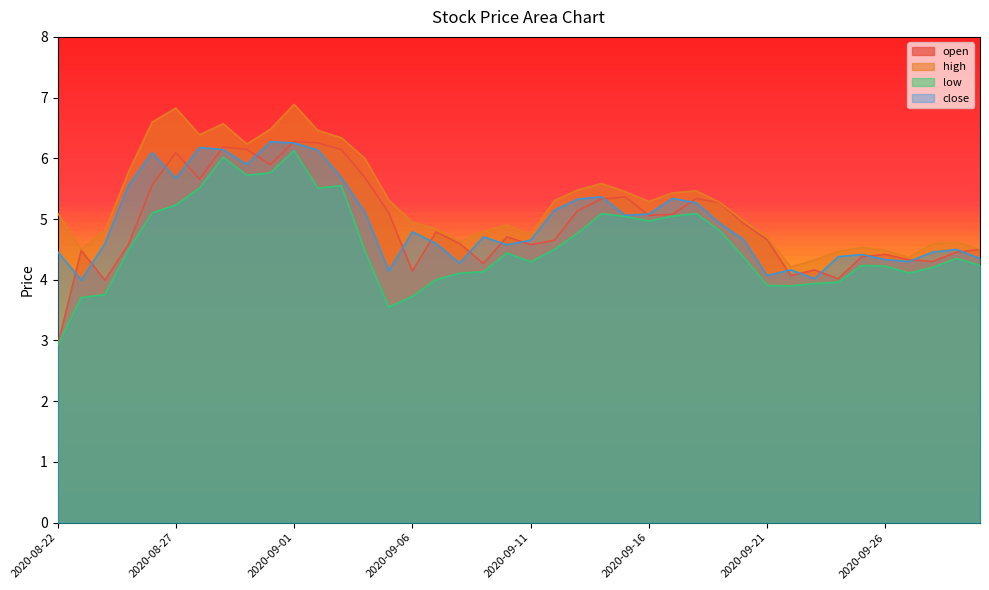

True or false: close and open intersect in this chart.

True